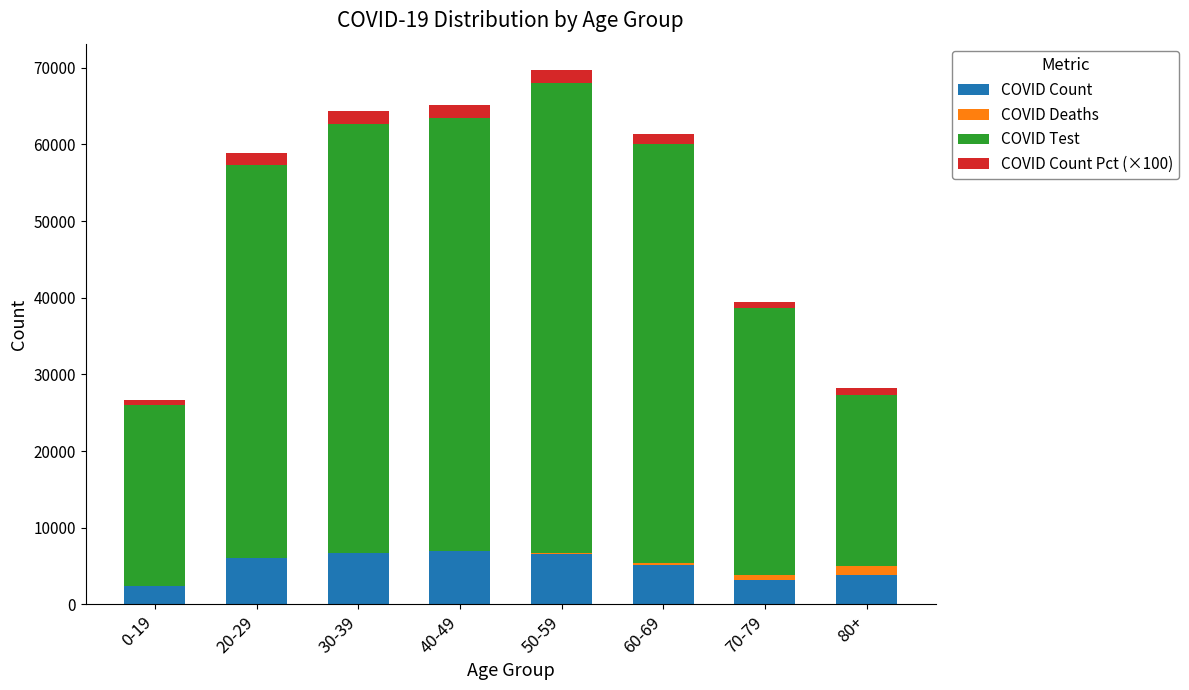

True or false: COVID Deaths has a value of 2 at 0-19.

True